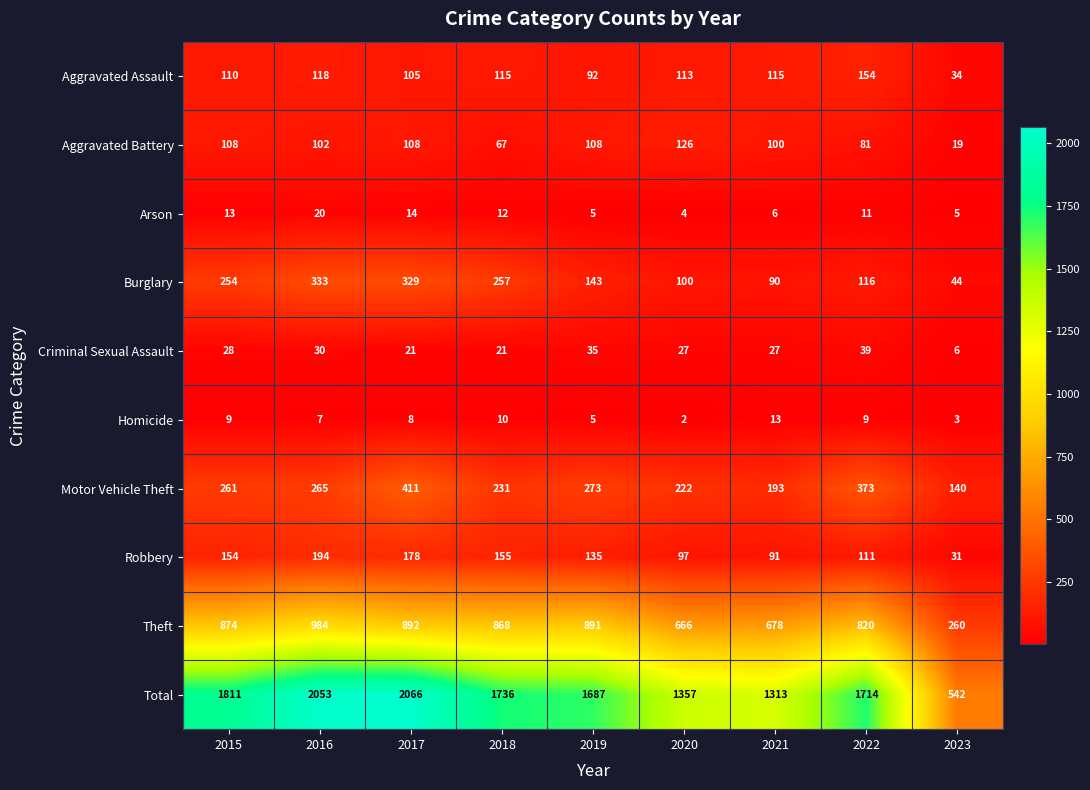

Which category has the highest value in the Homicide series?

2021